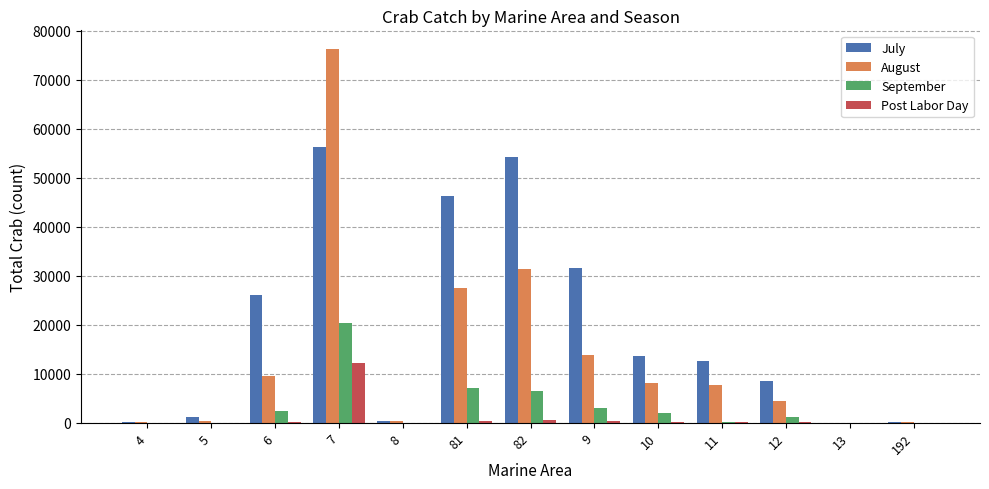

What is the sum of all August values?

179780